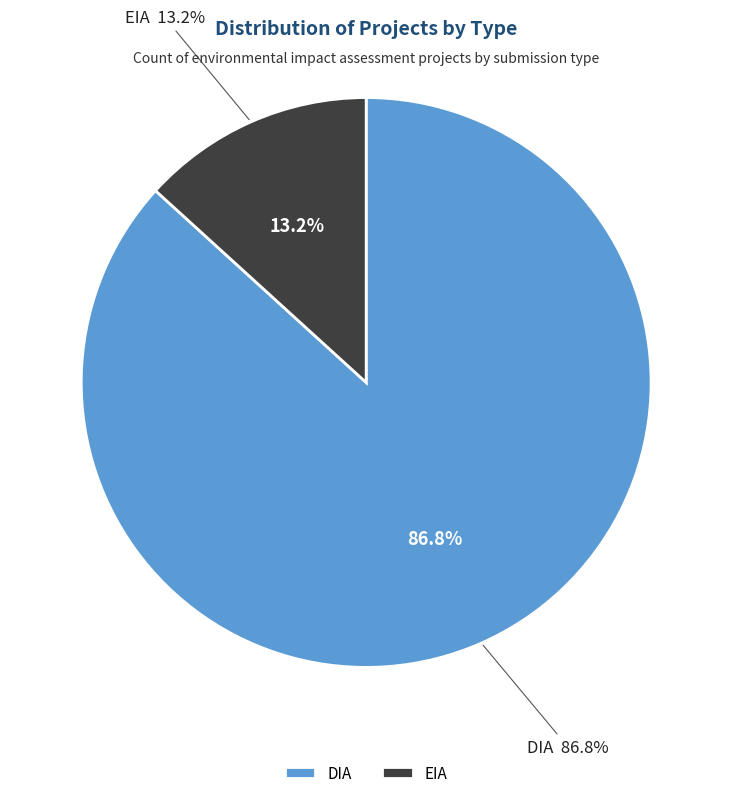

To the nearest percent, what percentage of the pie is DIA?

87%